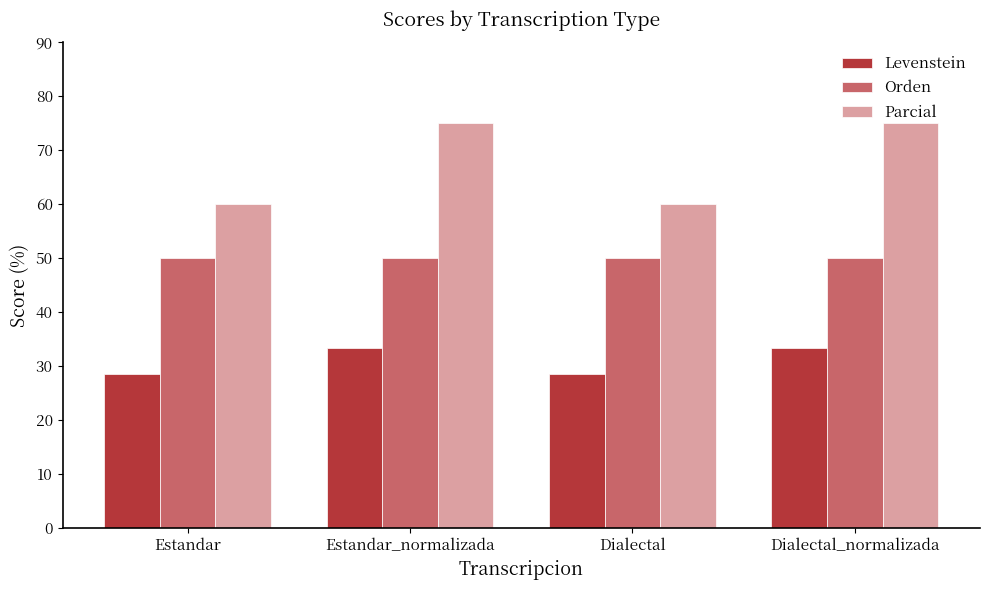

How many bars are there in each group?

3